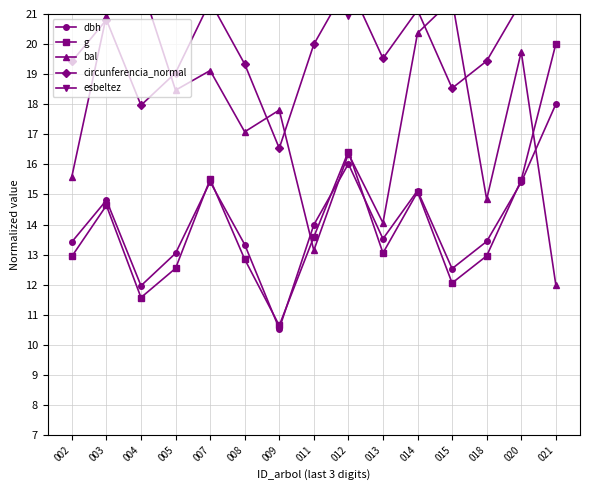

Which label corresponds to the largest value in the chart?

002